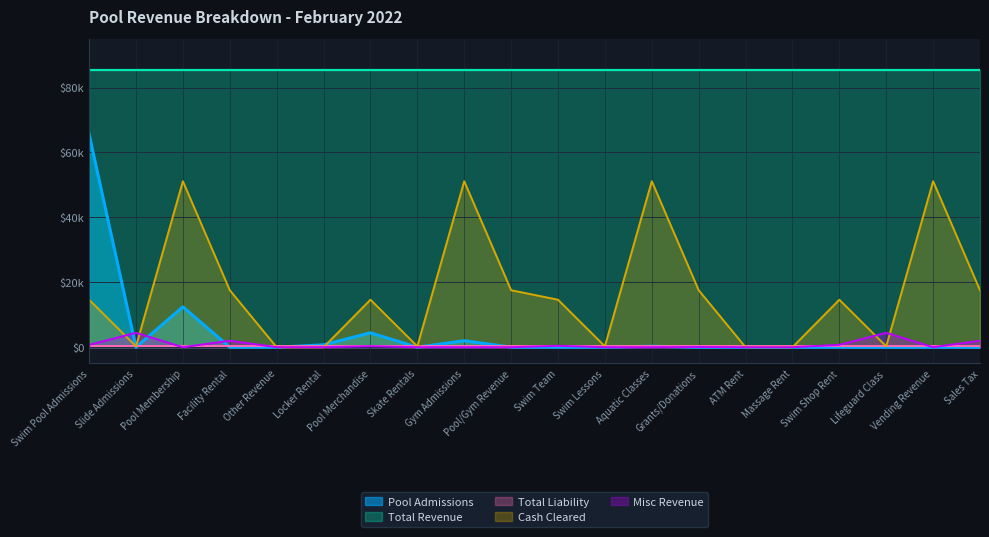

What is the average value of the Pool Admissions series?

4277.0